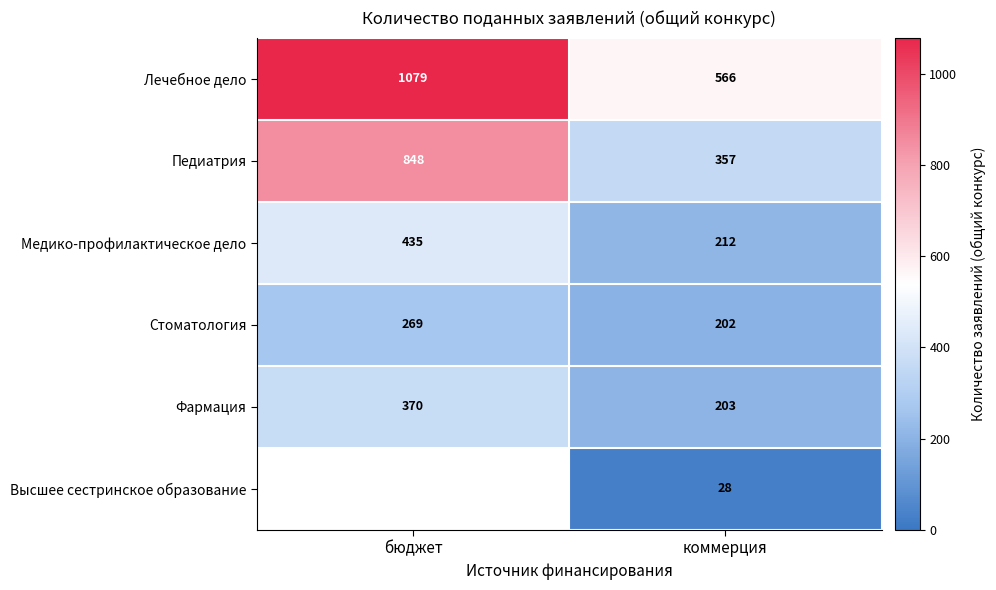

What is the difference between the highest and lowest values at бюджет?

810.0